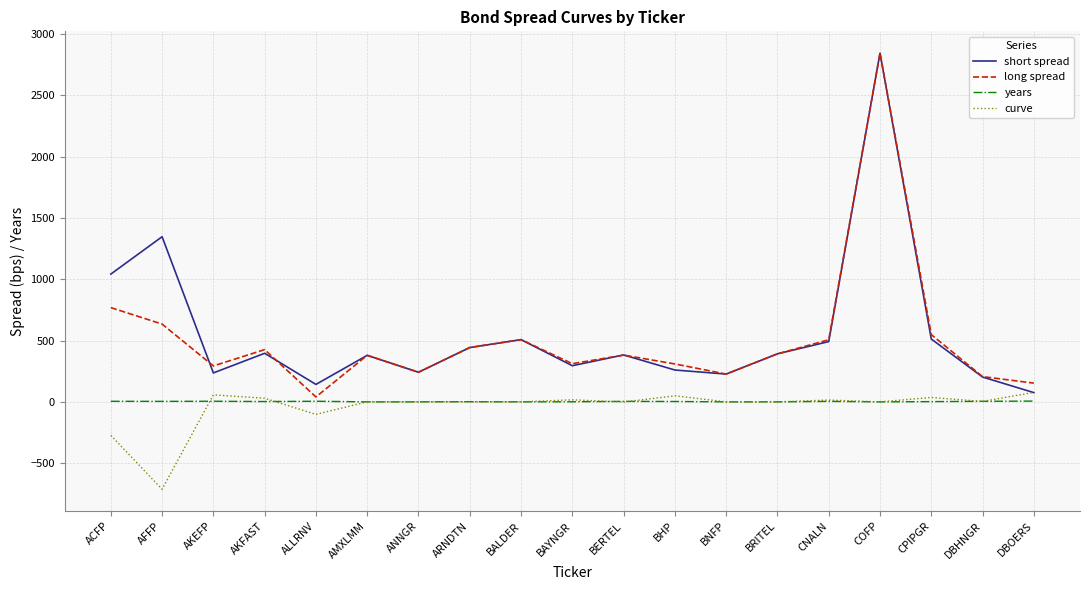

At ACFP, list the series in order from smallest to largest.

curve, years, long spread, short spread